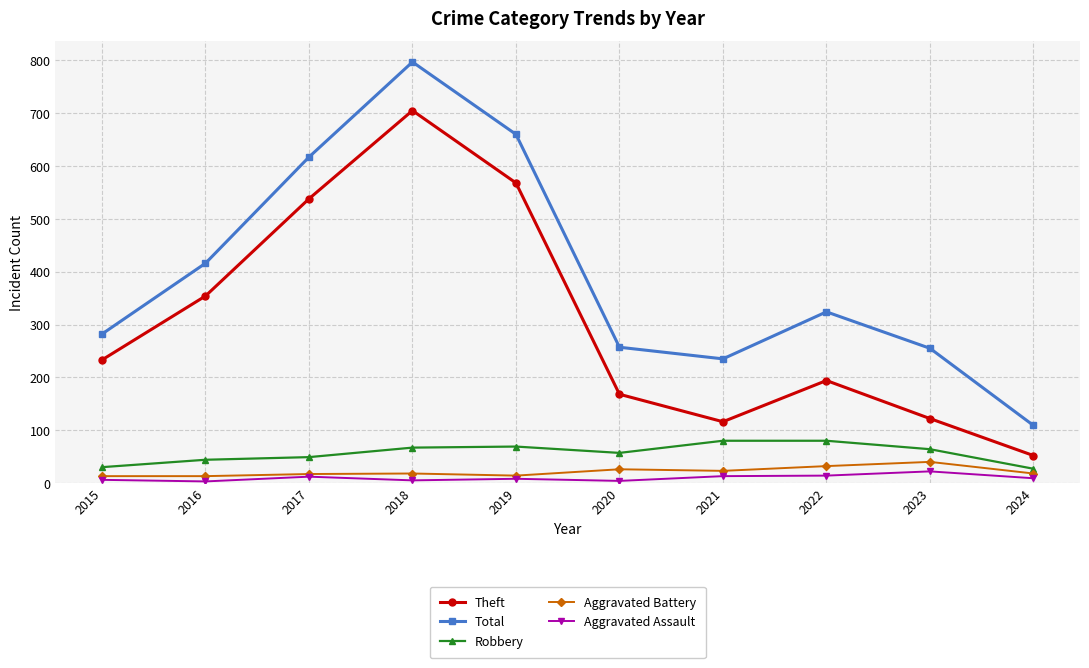

What is the sum of all Theft values?

3050